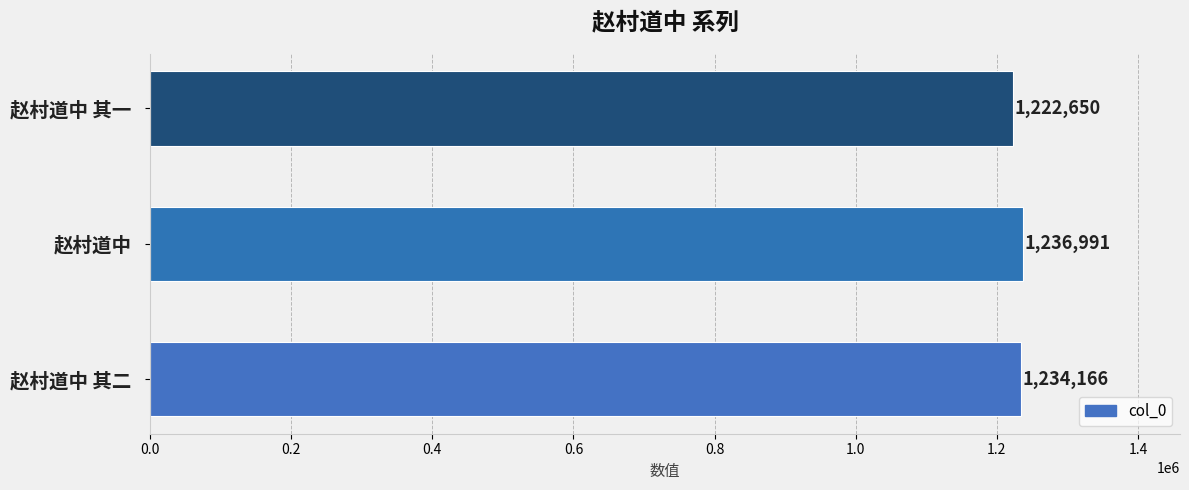

Which has a higher value, 赵村道中 其一 or 赵村道中 其二?

赵村道中 其二